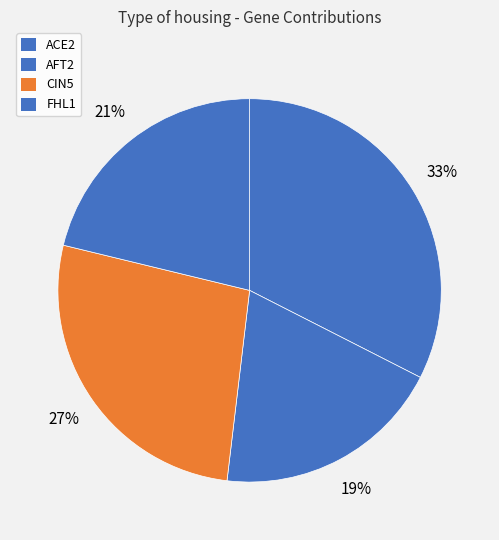

How many segments does this pie chart have?

4